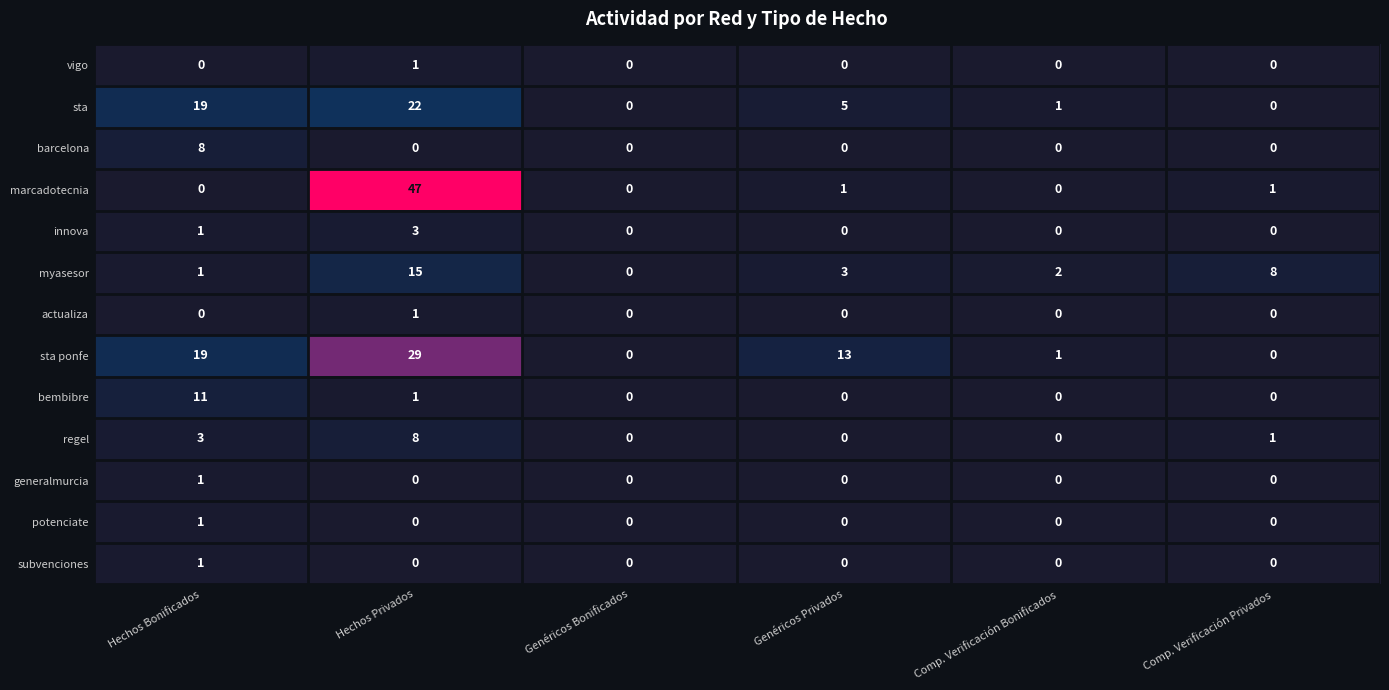

Between Hechos Privados and Comp. Verificación Bonificados, which series saw the biggest shift?

marcadotecnia